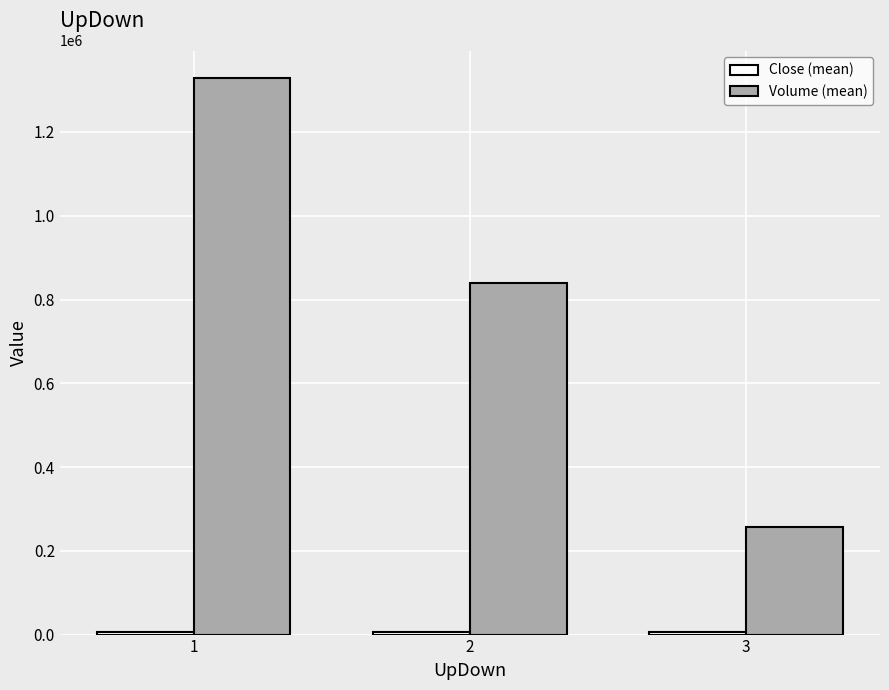

The value of Volume (mean) at 2 is 840388.7. True or false?

True